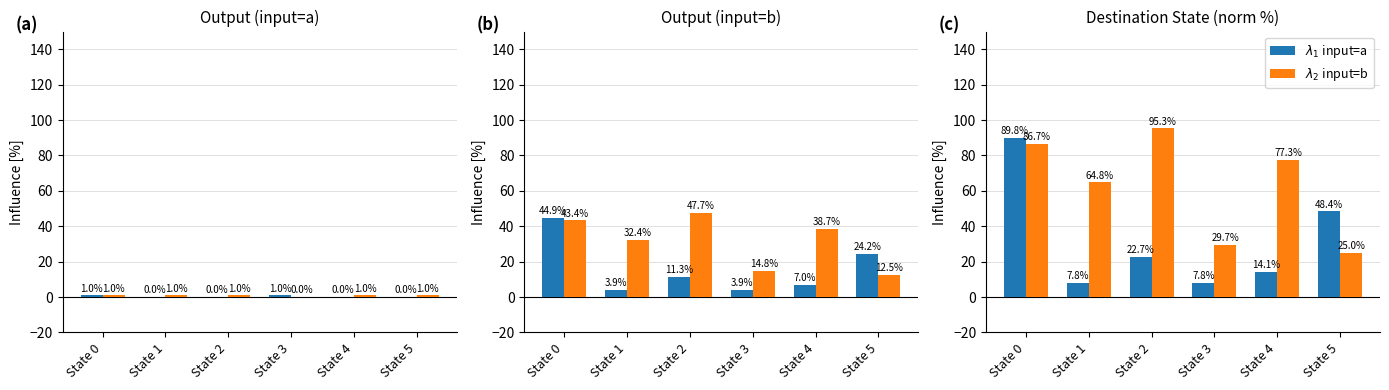

What is the lowest value of the $\lambda_1$ input=a series?

7.8